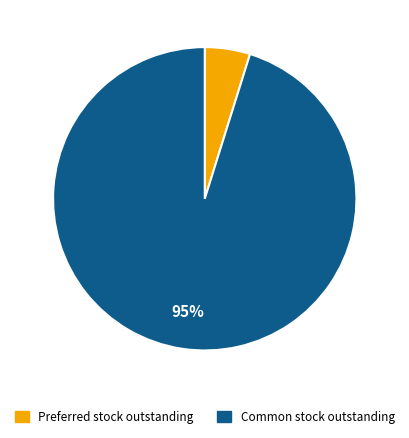

To the nearest percent, what is the average slice percentage?

50%